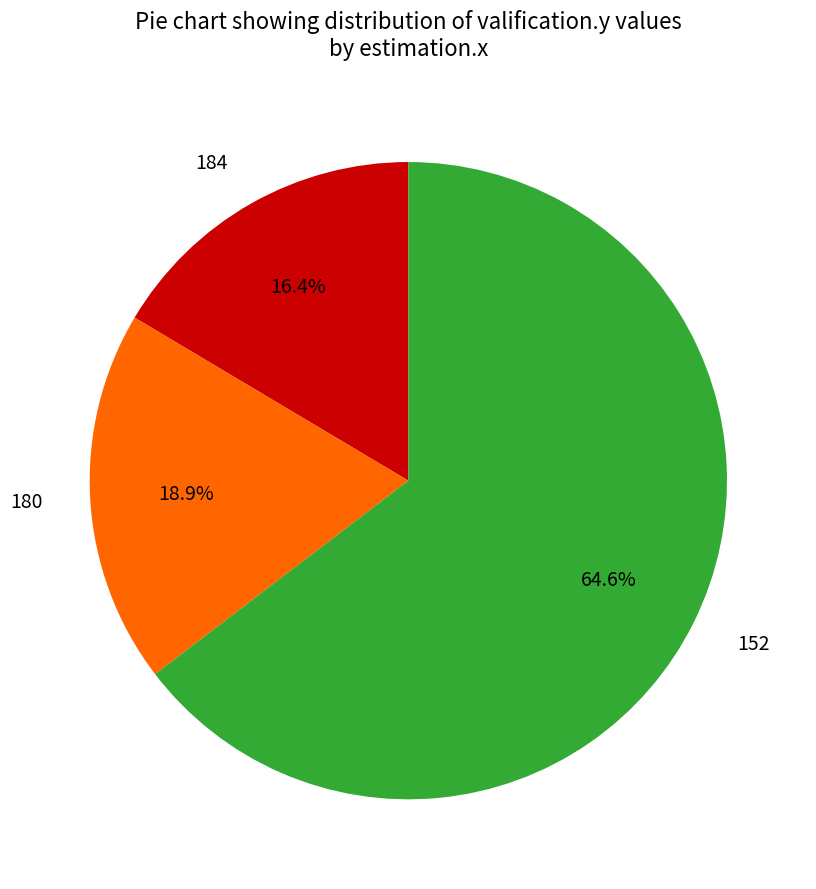

Which slice is the largest?

152